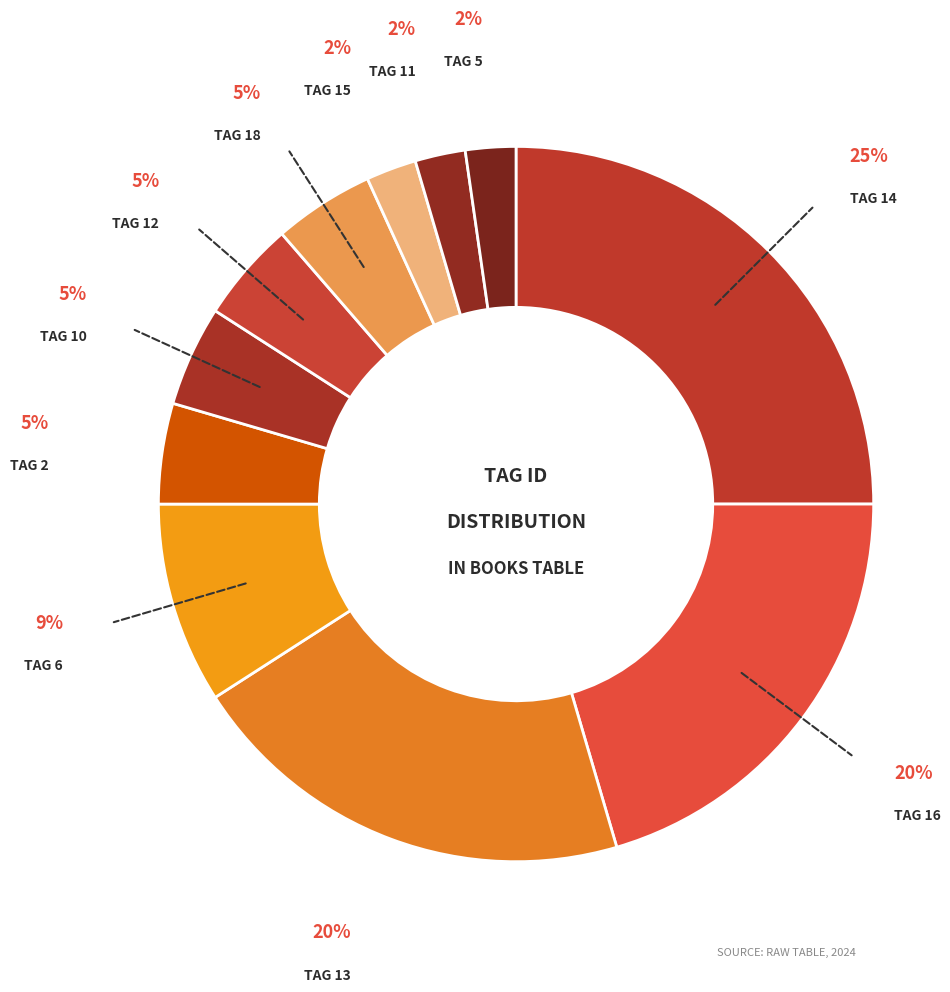

How many slices are in this pie chart?

11